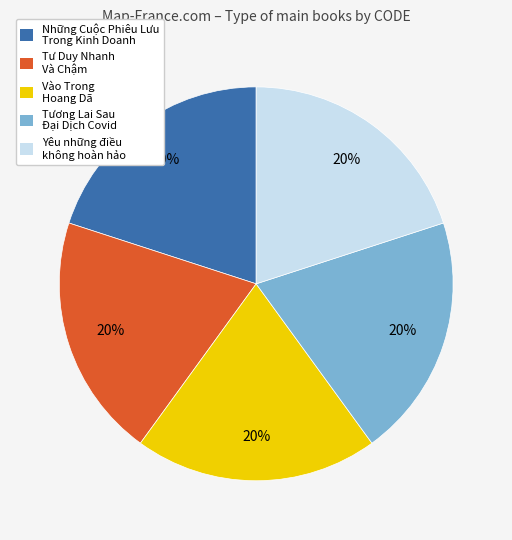

How many slices are in this pie chart?

5